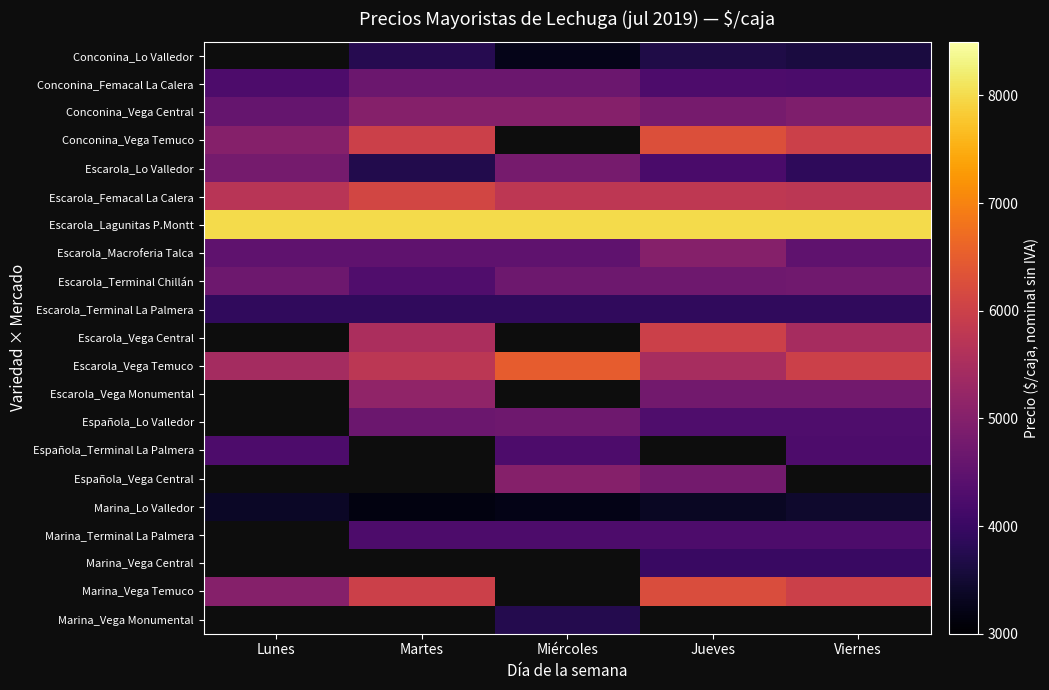

Is it true that Marina_Lo Valledor equals 3230.0 at Miércoles?

True